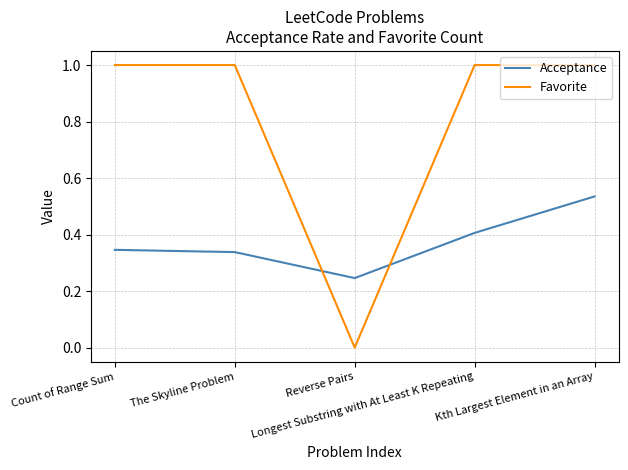

Rank the series by their average value, from lowest to highest.

Acceptance, Favorite